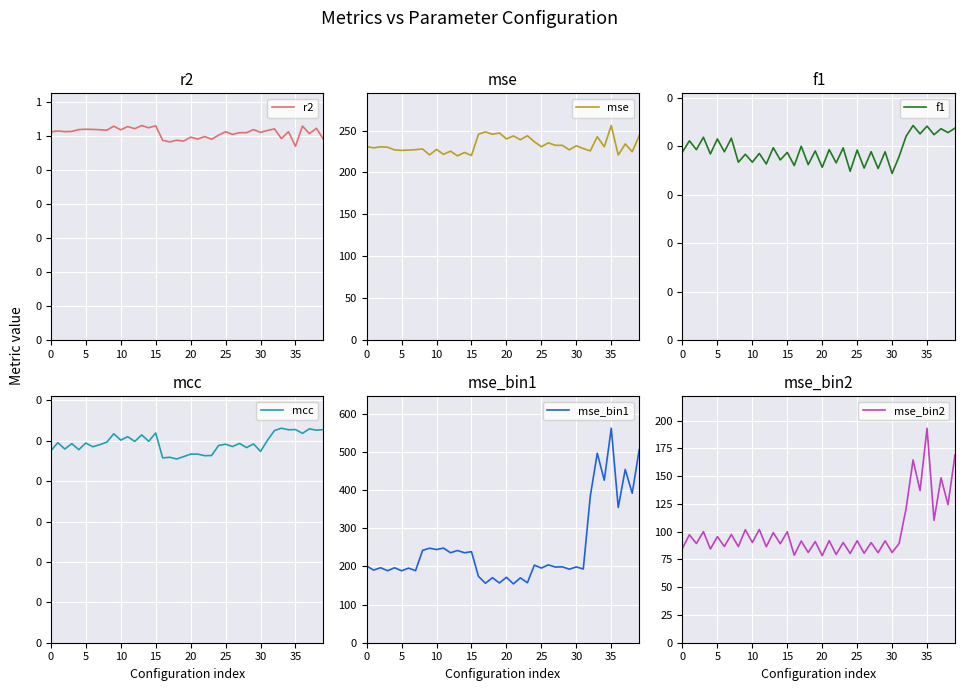

True or false: mcc and f1 cross at least once.

False